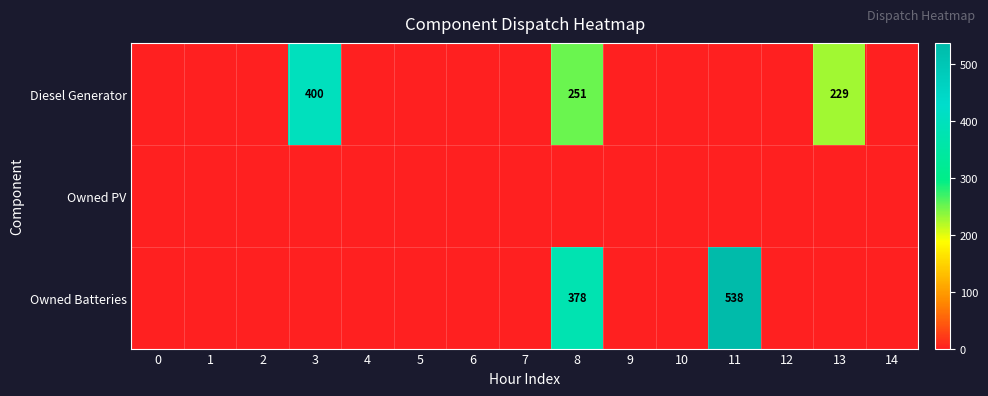

At which category is the sum across all series the highest?

8